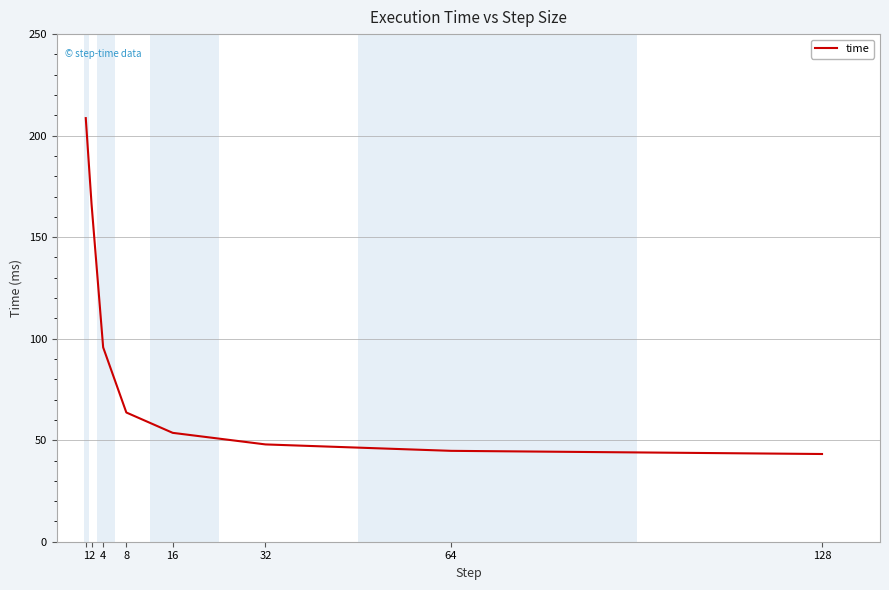

At which category does the chart reach its peak across all series?

1